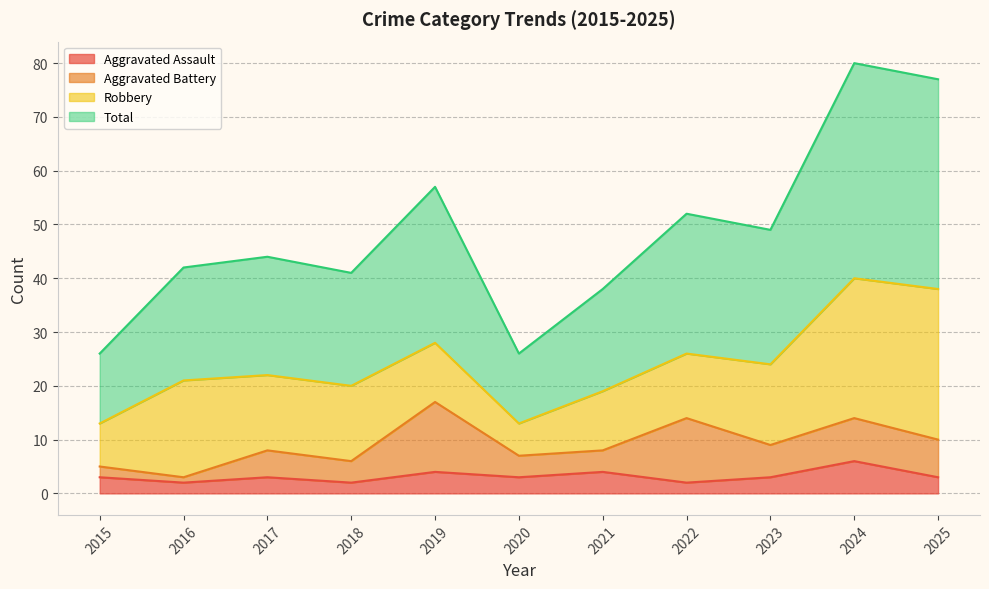

Which category has the lowest value across all series?

2016